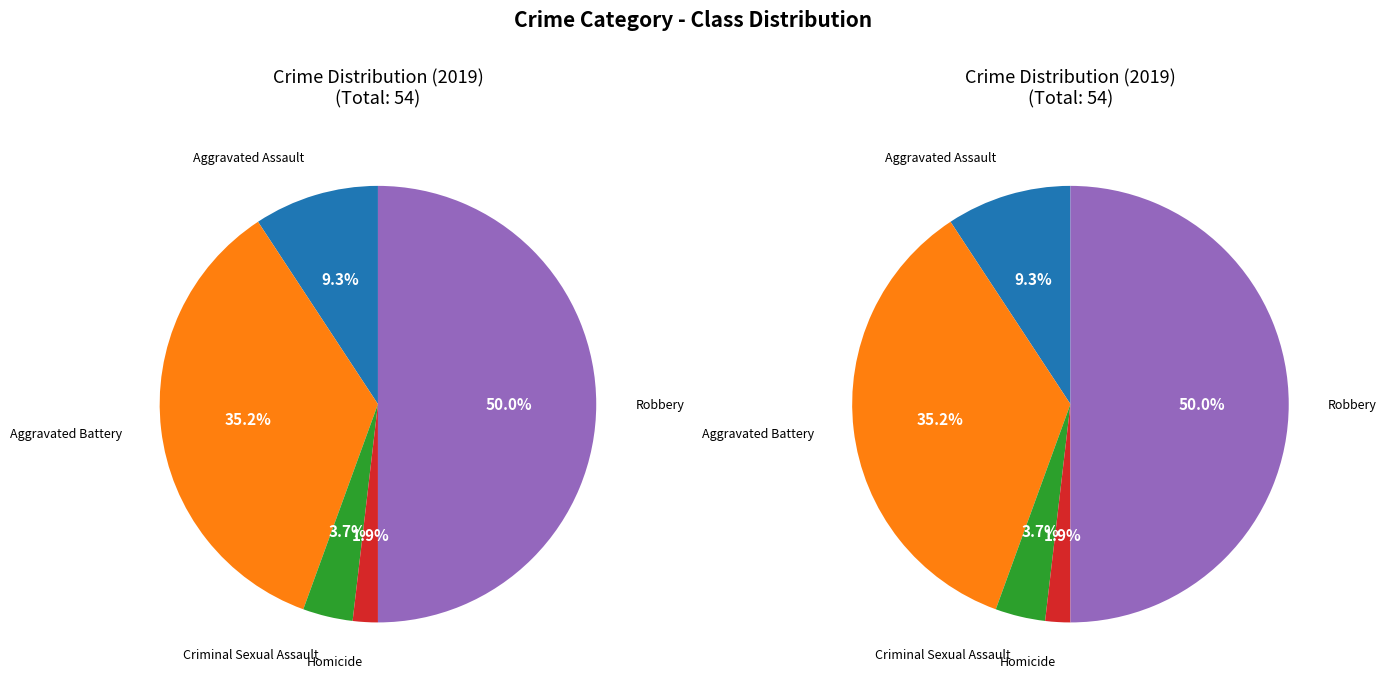

Does Aggravated Battery account for over 50% of the chart?

No